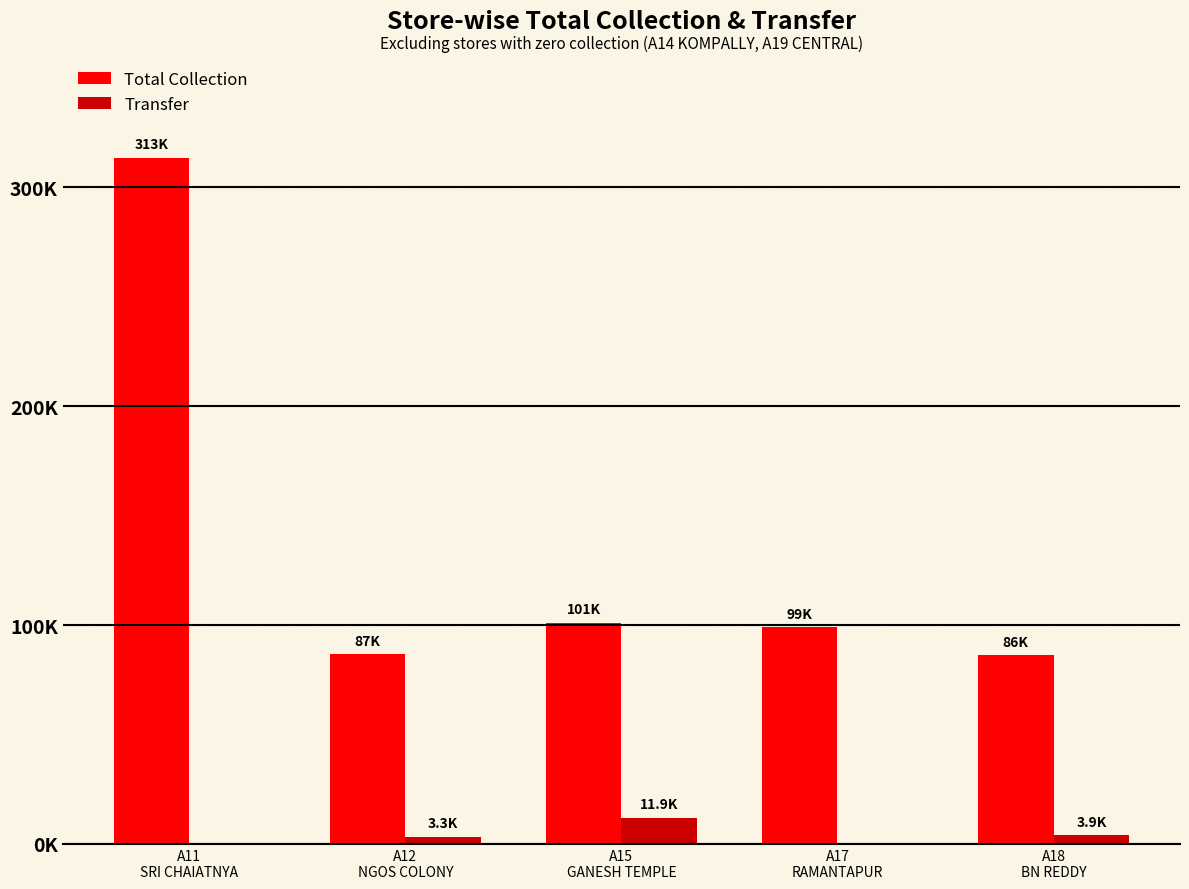

Rank the categories by Total Collection value from lowest to highest.

A18
BN REDDY, A12
NGOS COLONY, A17
RAMANTAPUR, A15
GANESH TEMPLE, A11
SRI CHAIATNYA